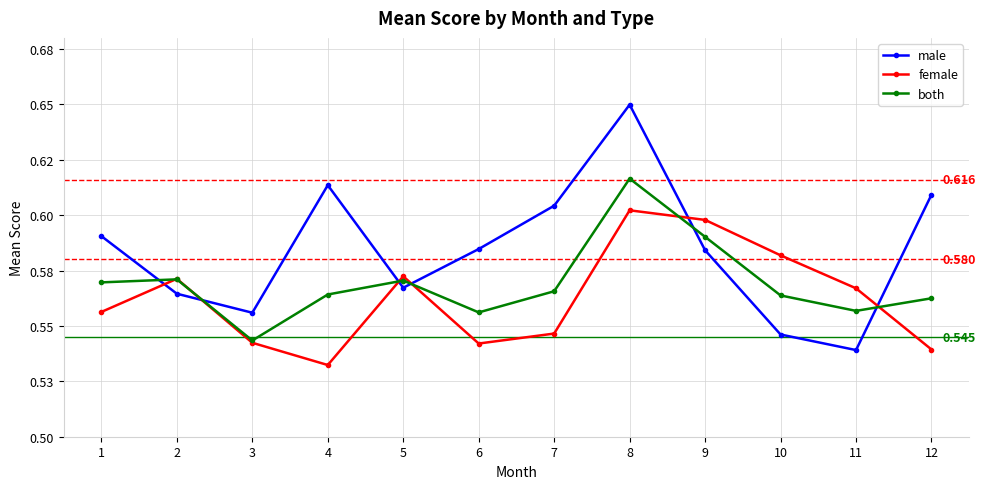

Reading left to right, transcribe all the data shown in this chart.

male: 1=0.6	2=0.6	3=0.6	4=0.6	5=0.6	6=0.6	7=0.6	8=0.6	9=0.6	10=0.5	11=0.5	12=0.6
female: 1=0.6	2=0.6	3=0.5	4=0.5	5=0.6	6=0.5	7=0.5	8=0.6	9=0.6	10=0.6	11=0.6	12=0.5
both: 1=0.6	2=0.6	3=0.5	4=0.6	5=0.6	6=0.6	7=0.6	8=0.6	9=0.6	10=0.6	11=0.6	12=0.6